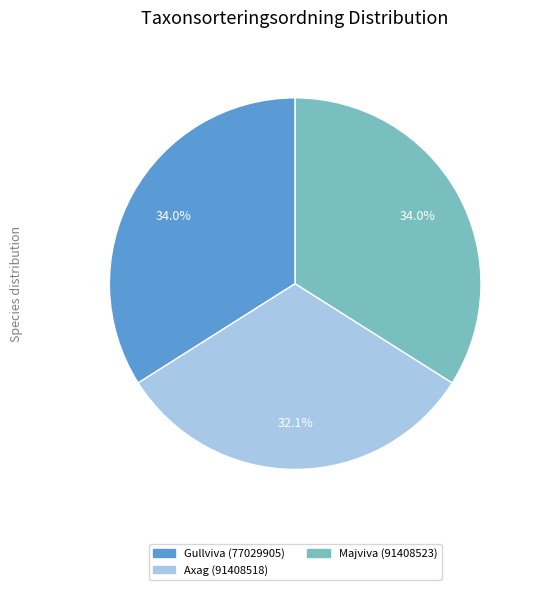

Between Axag (91408518) and Gullviva (77029905), which is larger?

Gullviva (77029905)